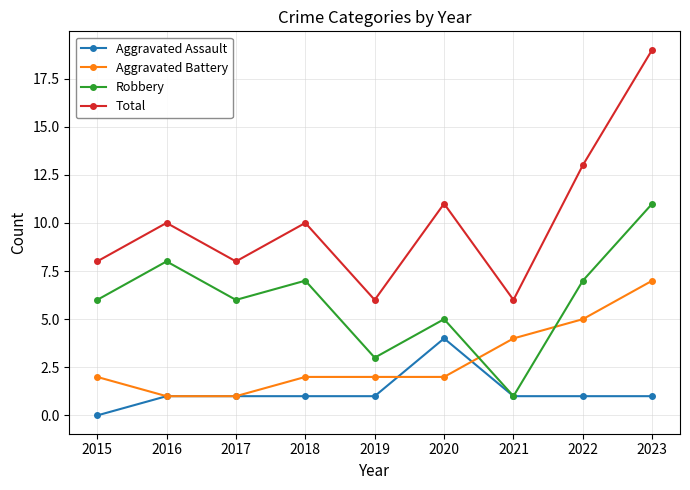

Reading right to left, what are all the values shown in this chart?

Aggravated Assault: 2023=1	2022=1	2021=1	2020=4	2019=1	2018=1	2017=1	2016=1	2015=0
Aggravated Battery: 2023=7	2022=5	2021=4	2020=2	2019=2	2018=2	2017=1	2016=1	2015=2
Robbery: 2023=11	2022=7	2021=1	2020=5	2019=3	2018=7	2017=6	2016=8	2015=6
Total: 2023=19	2022=13	2021=6	2020=11	2019=6	2018=10	2017=8	2016=10	2015=8